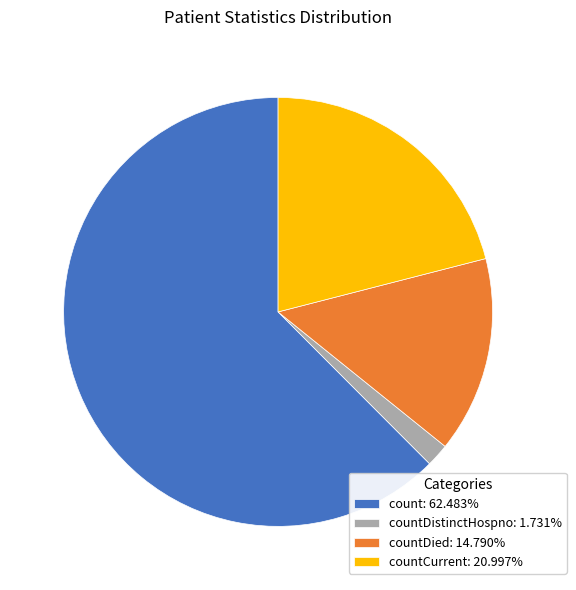

Is the sum of countDistinctHospno: 1.731% and countCurrent: 20.997% greater than half?

No